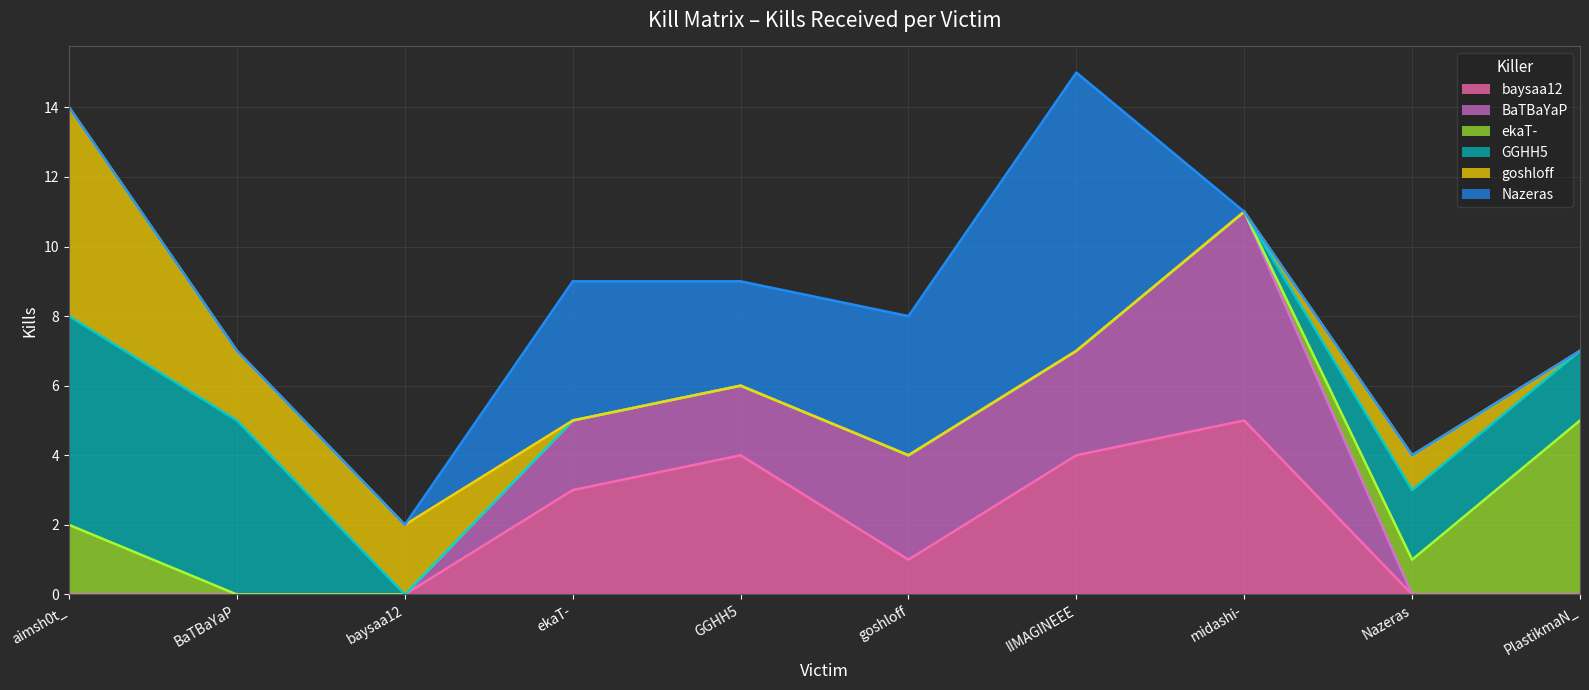

What is the highest value of the Nazeras series?

8